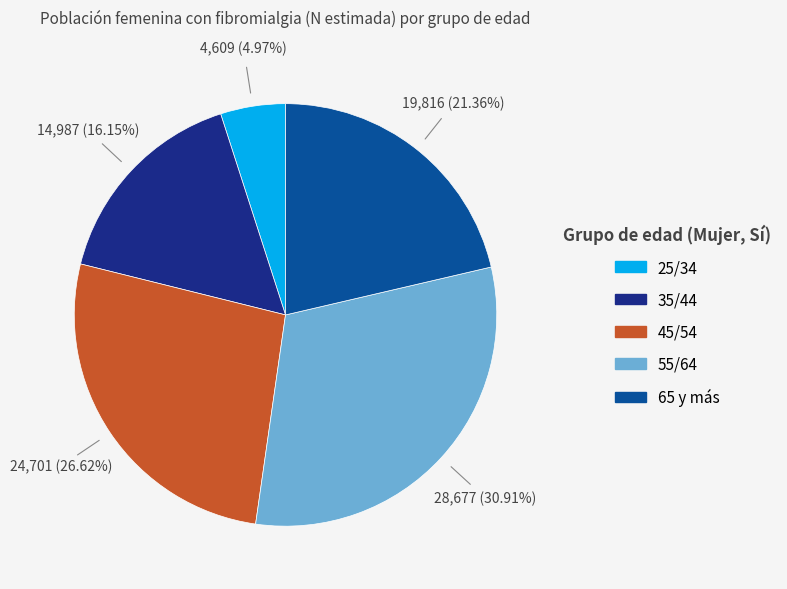

Does any single category account for the majority?

No